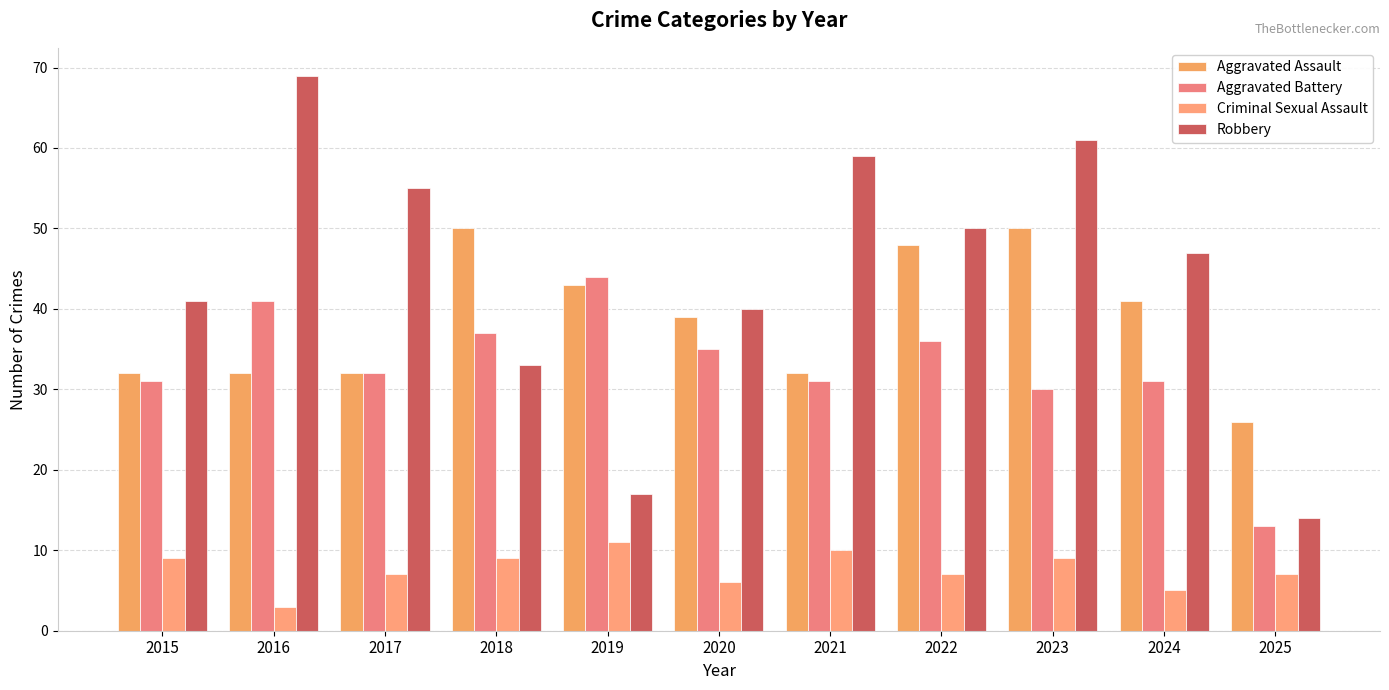

Which series has the largest range (max minus min)?

Robbery